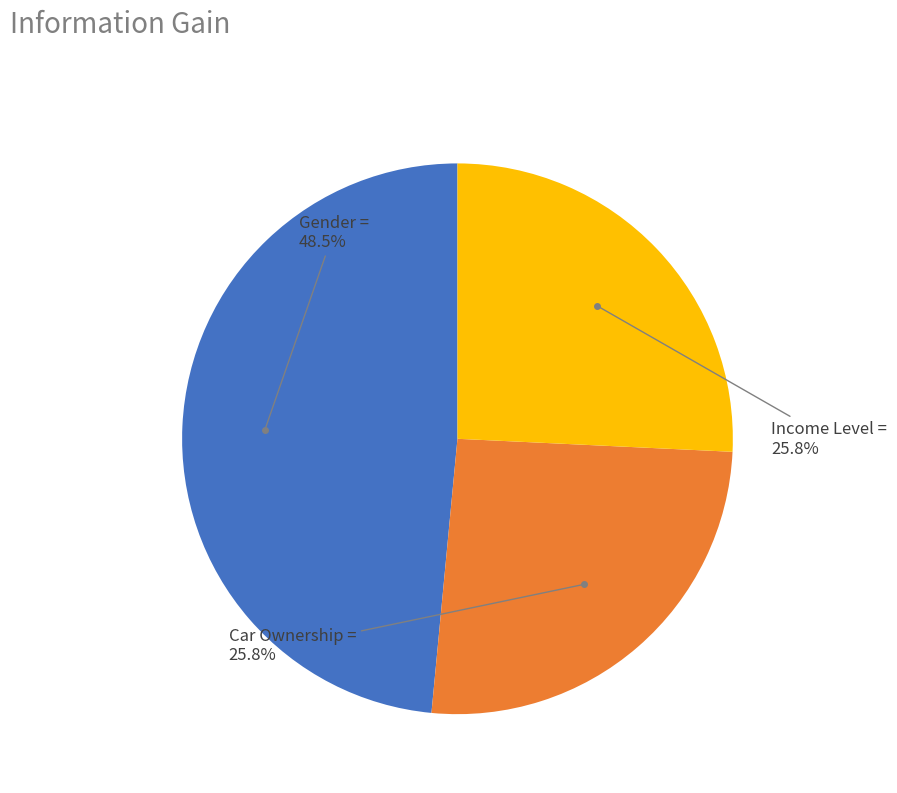

Is there a majority slice in this chart?

No